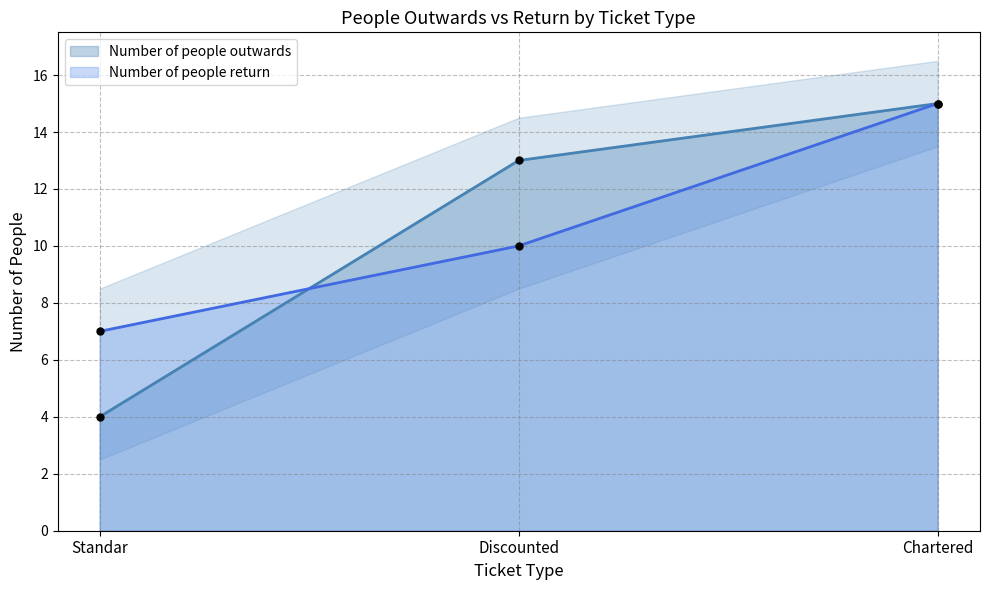

At how many categories does at least one series exceed 7?

2